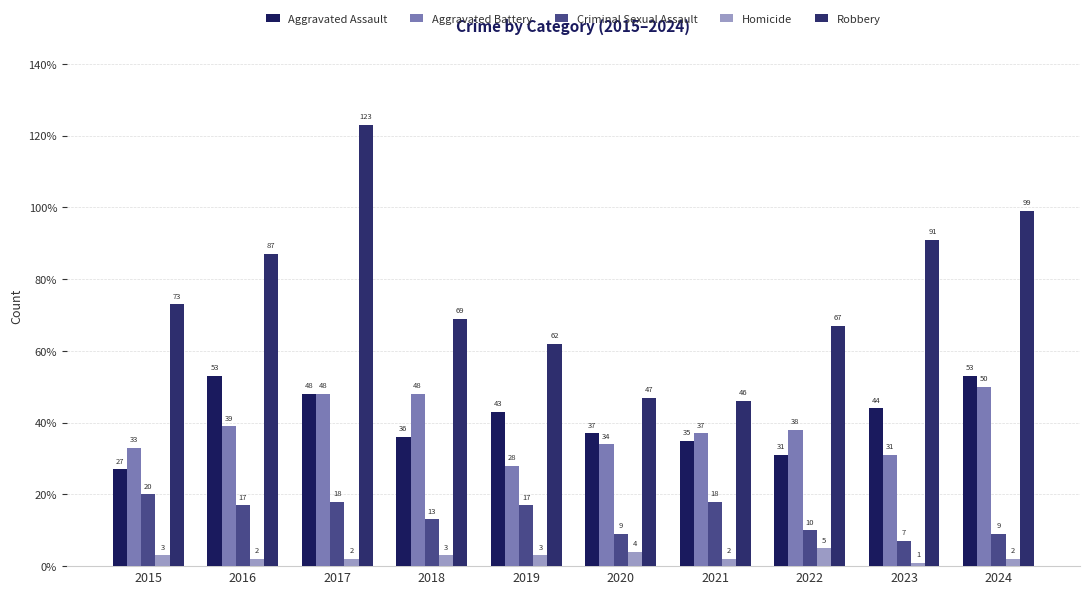

What is the lowest value of the Criminal Sexual Assault series?

7